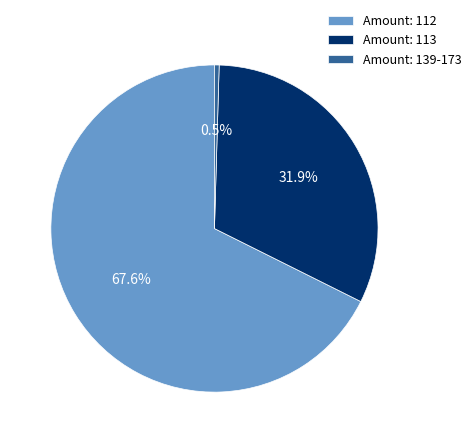

What is the ratio of the value at Amount: 113 to the value at Amount: 112?

0.5